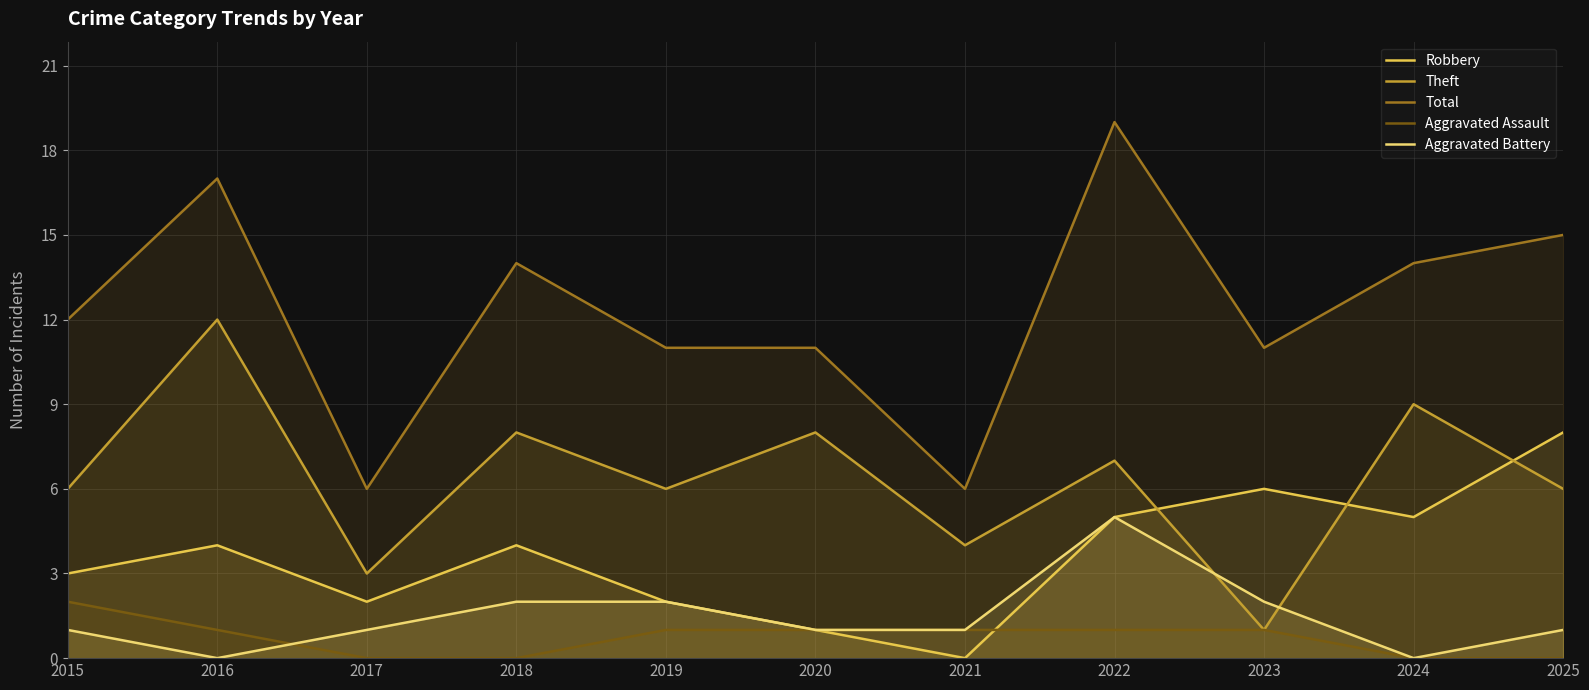

At which category does Total reach its first local peak?

2016